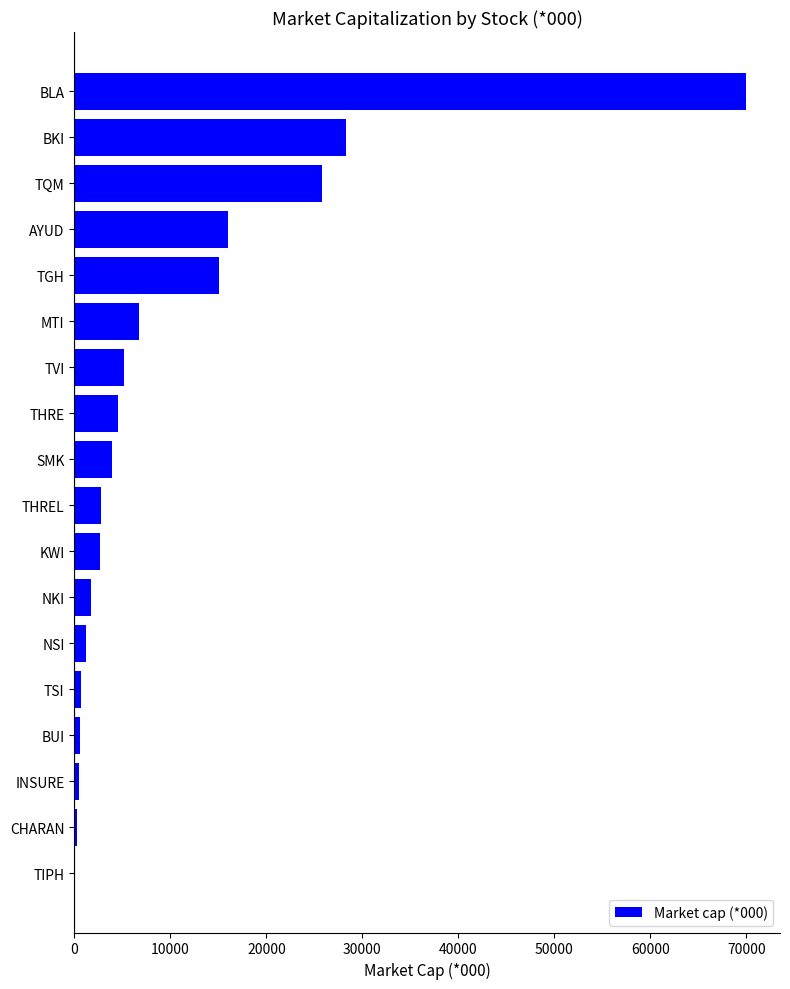

Where is the data nearest to the value 35007?

BKI